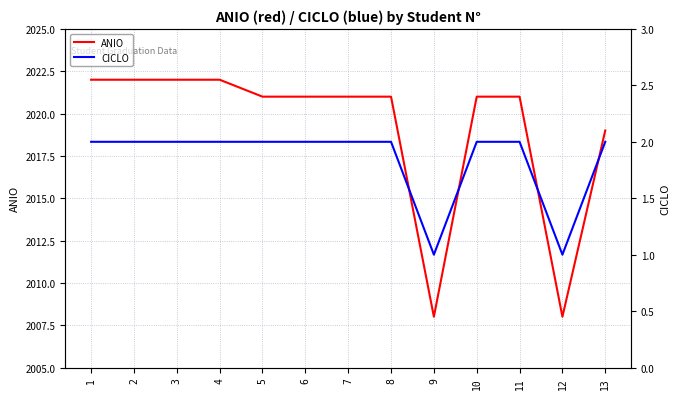

The value of CICLO at 11 is 2. True or false?

True